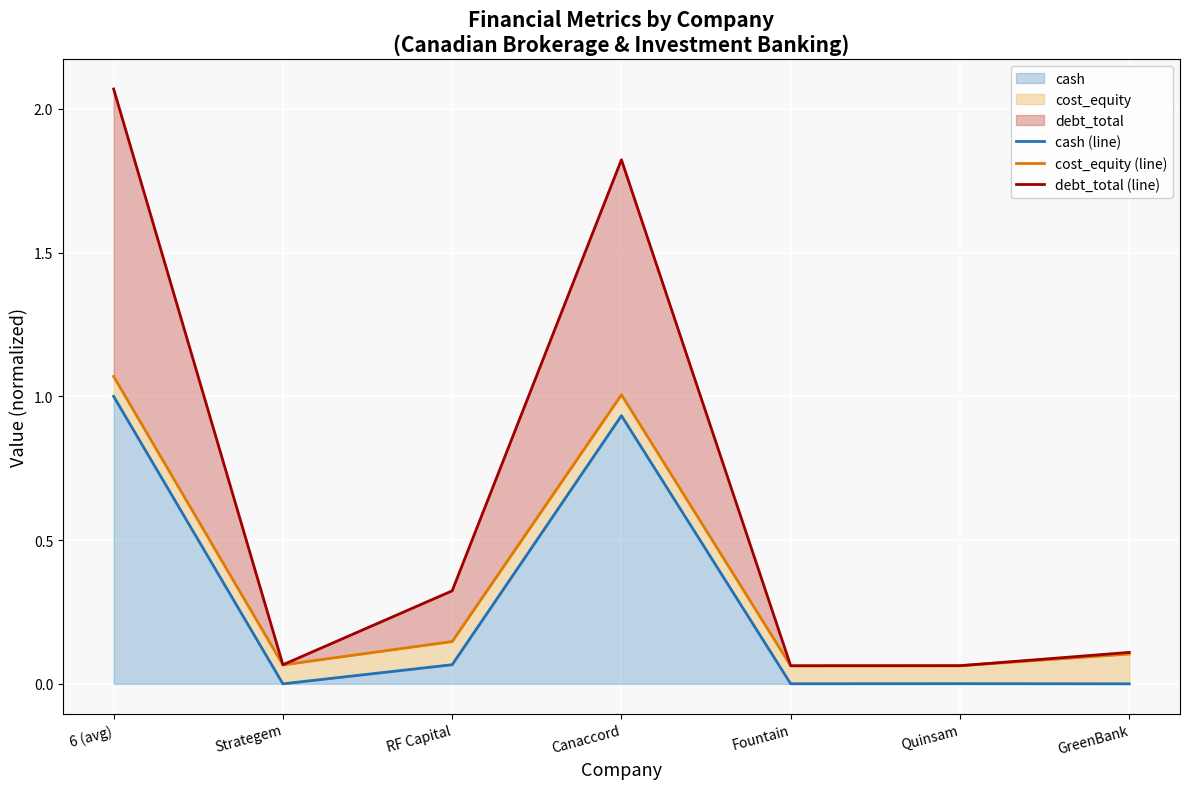

The value of cost_equity (line) at Strategem is 0.0. True or false?

False